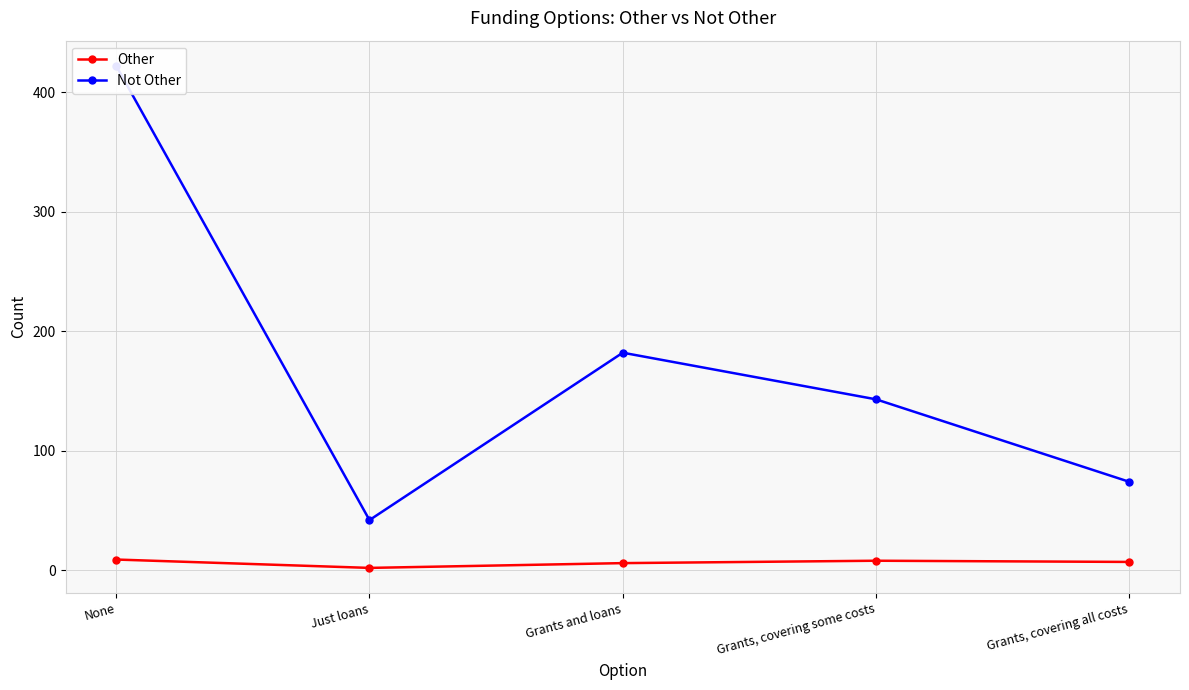

True or false: Other and Not Other cross at least once.

False